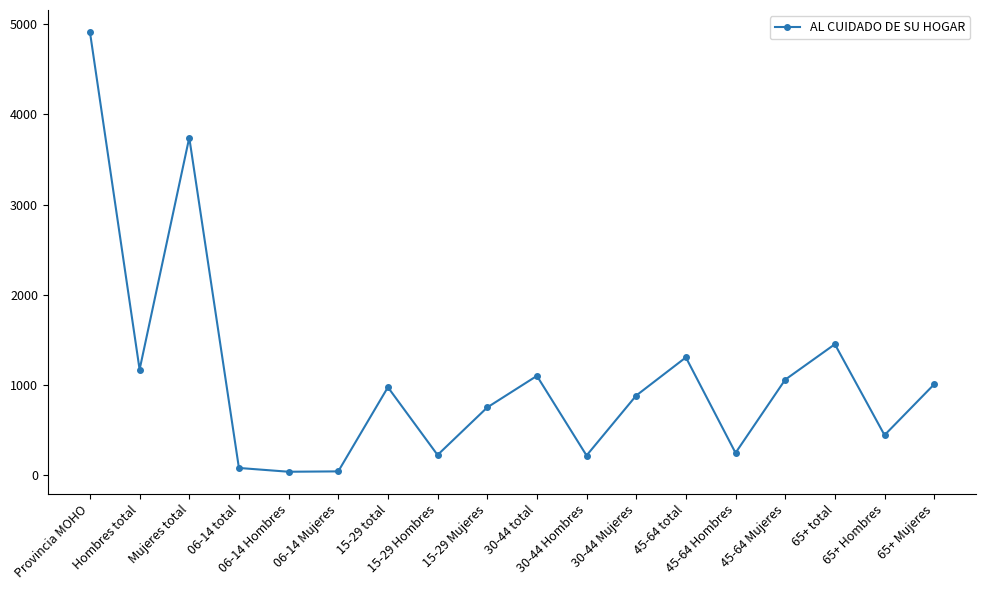

At which category does the data reach its first local valley?

Hombres total